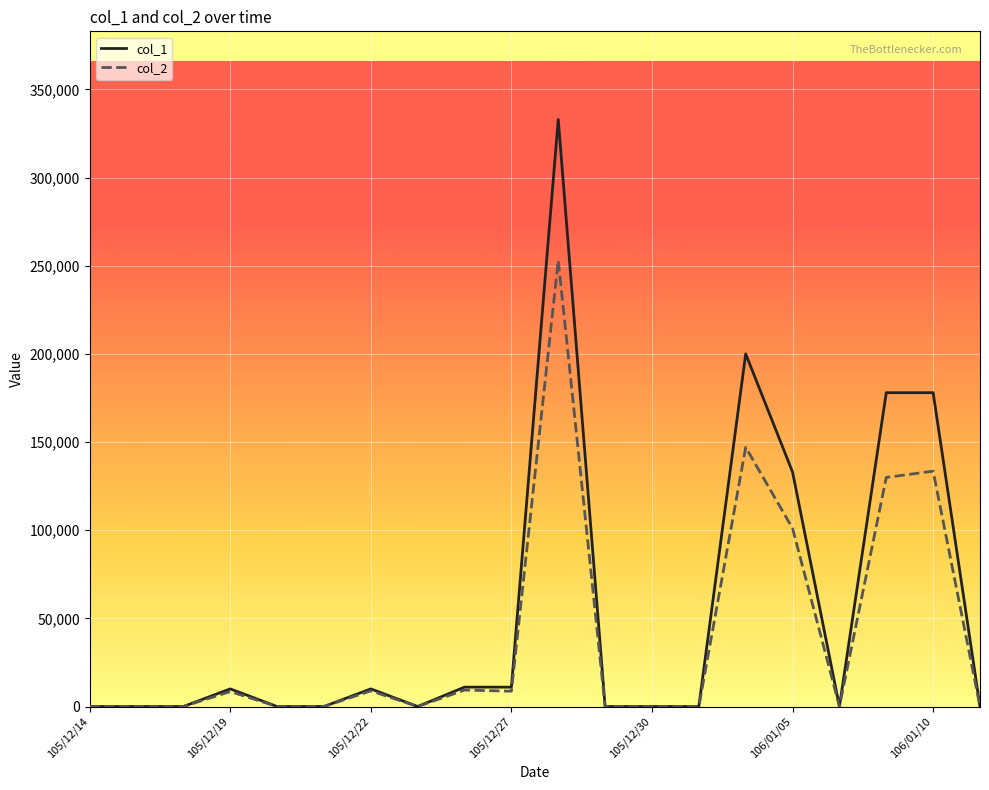

Count the number of categories in the chart.

20